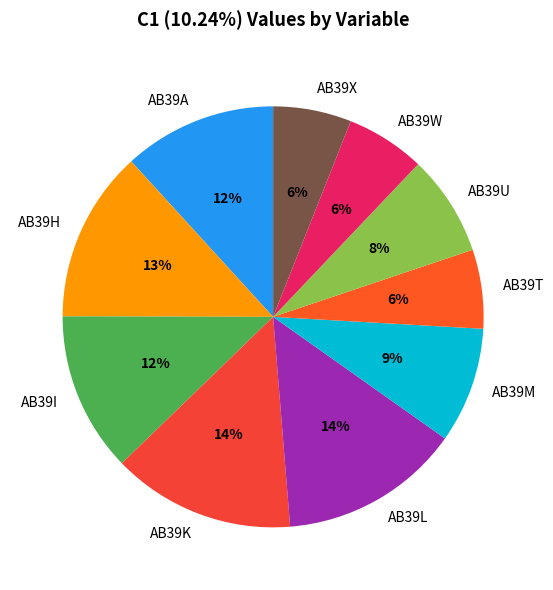

Does AB39K account for over 50% of the chart?

No